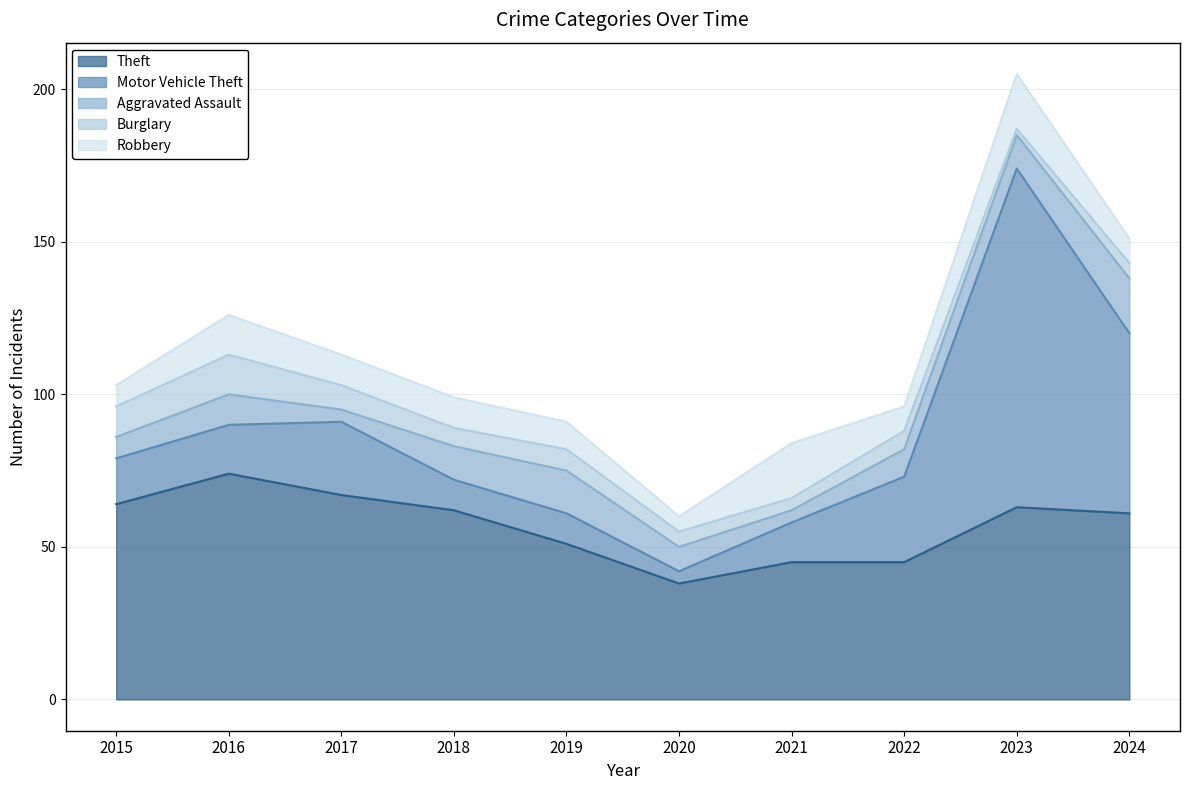

Between 2023 and 2024, which is larger?

2023